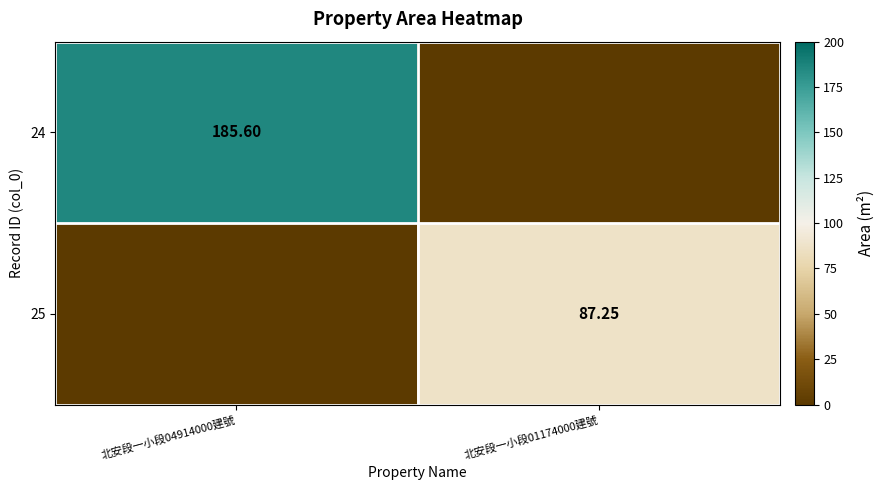

Which category has the highest value across all series?

北安段一小段04914000建號